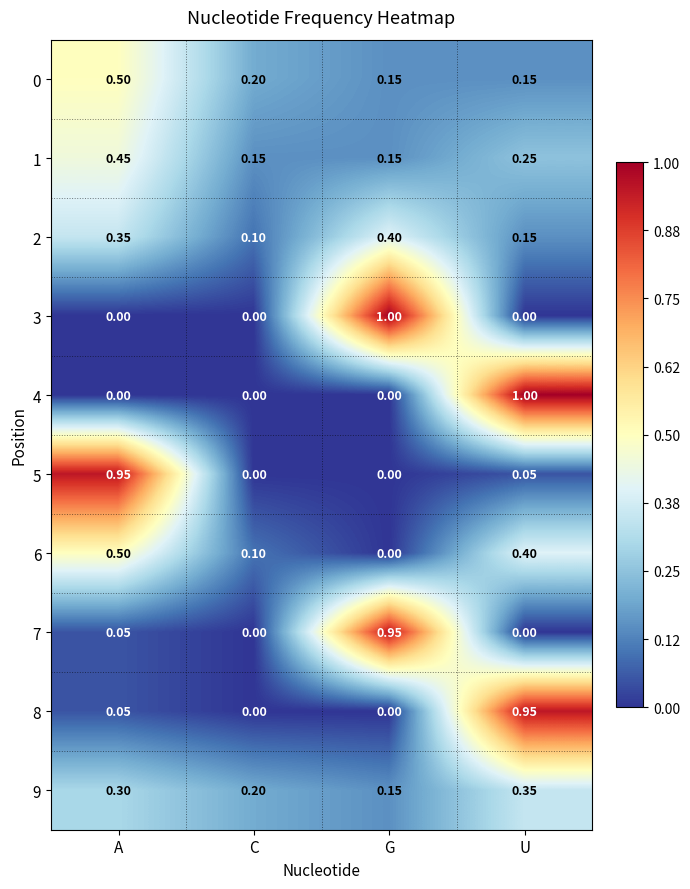

Is the value of 8 at U greater than the value of 7 at U?

Yes